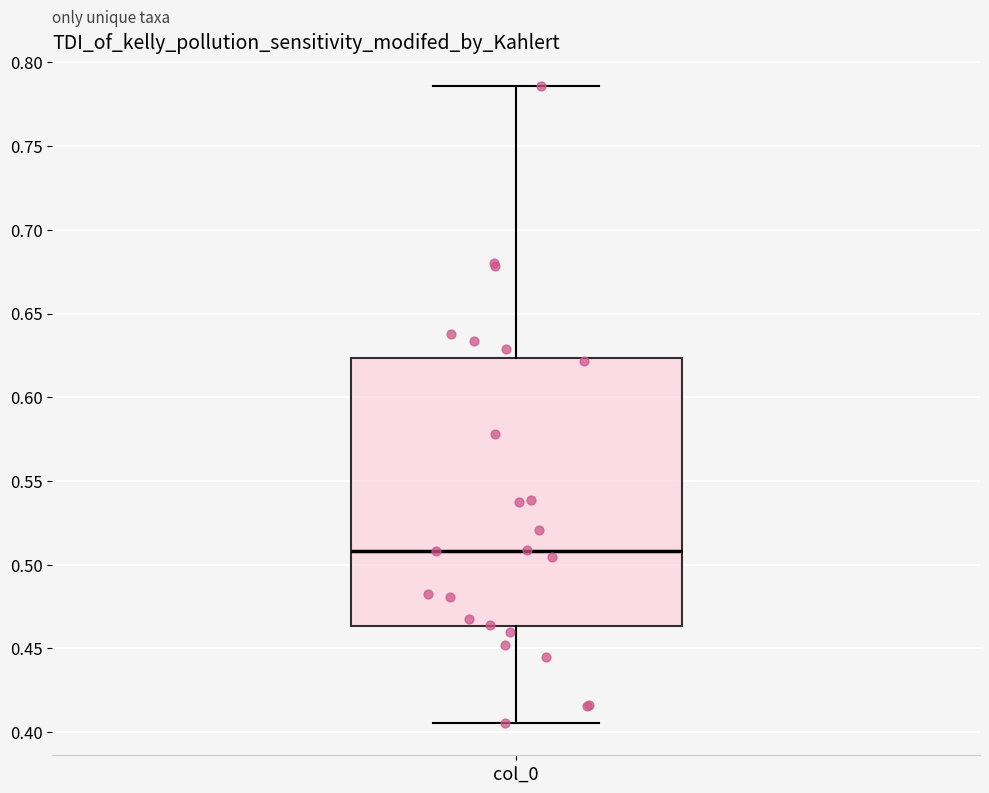

Read this box plot against the y-axis: the position of the median line, the range covered by the box, and the ends of both whiskers. The values are not printed on the chart, so give them approximately, as read against the axis.

median 0.510, box 0.465 to 0.625, whiskers 0.405 to 0.785